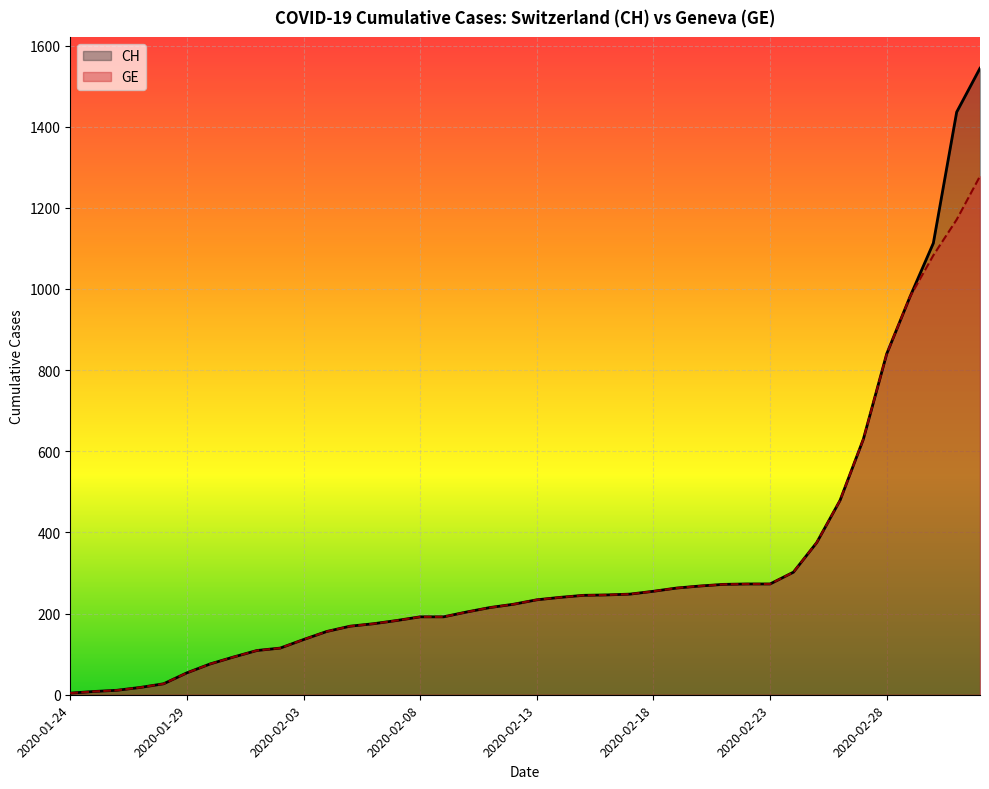

Where does the CH series first go above 234?

2020-02-14